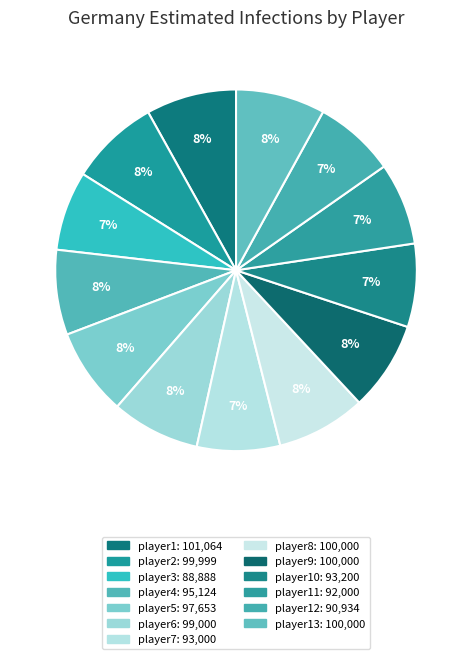

Which category has the biggest portion of the pie?

player1